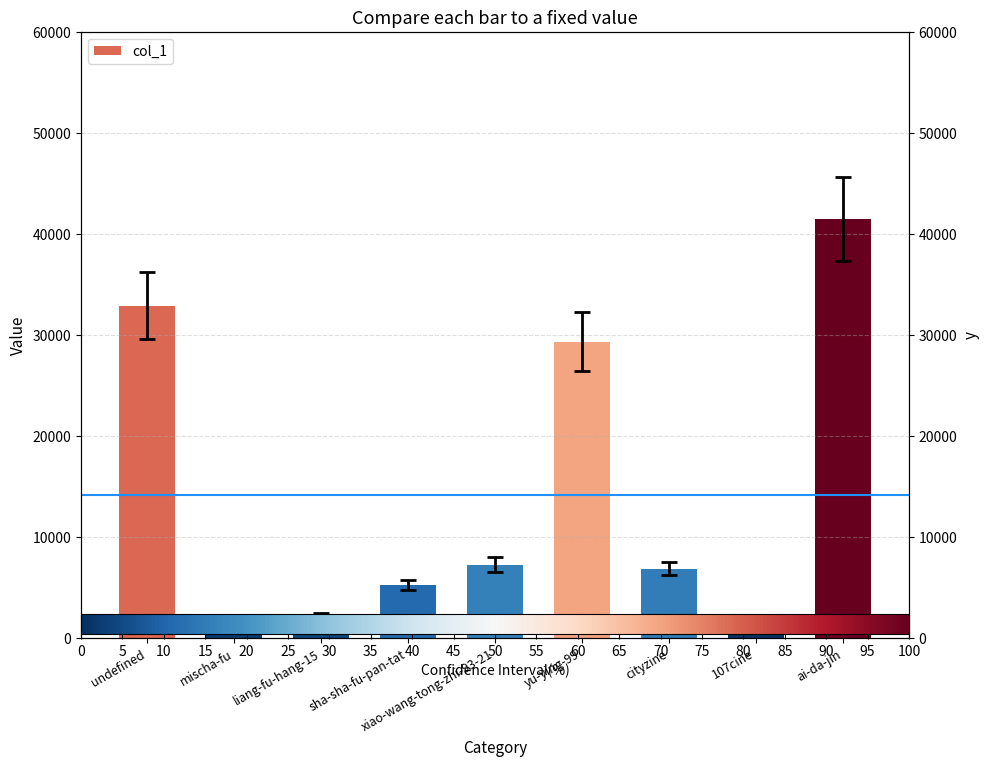

Reading left to right, extract all data points from this chart.

undefined=32878	mischa-fu=1427	liang-fu-hang-15=2206	sha-sha-fu-pan-tat=5211	xiao-wang-tong-zhi-93-21=7228	yu-ying-99=29333	cityzine=6858	107cine=731	ai-da-jin=41486